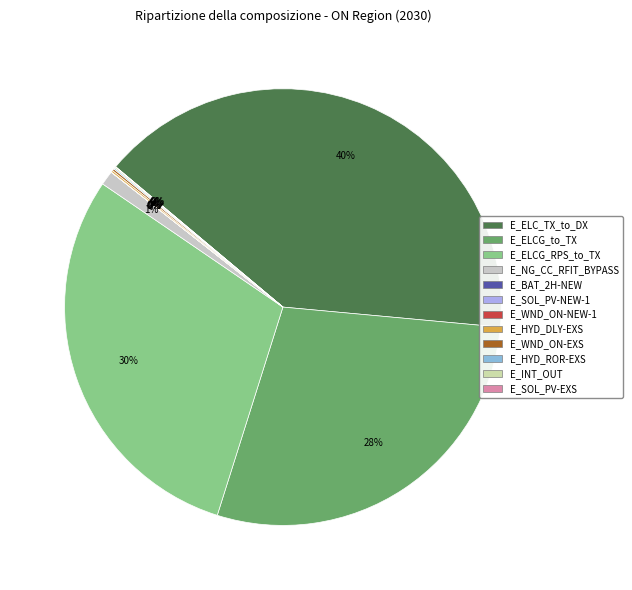

Is there a majority slice in this chart?

No